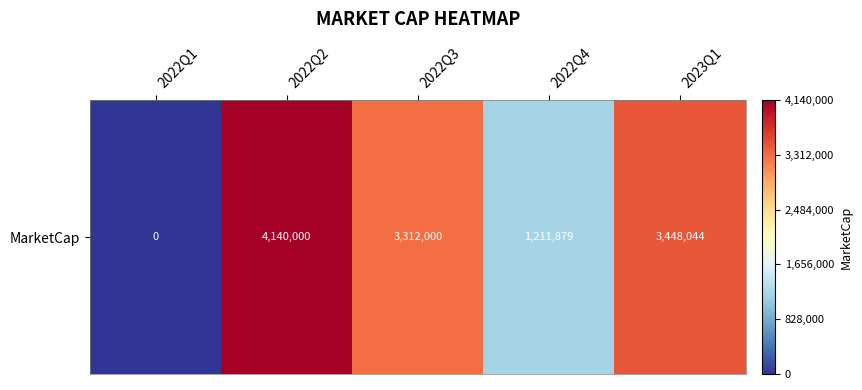

Which category has the lowest value across all series?

2022Q1